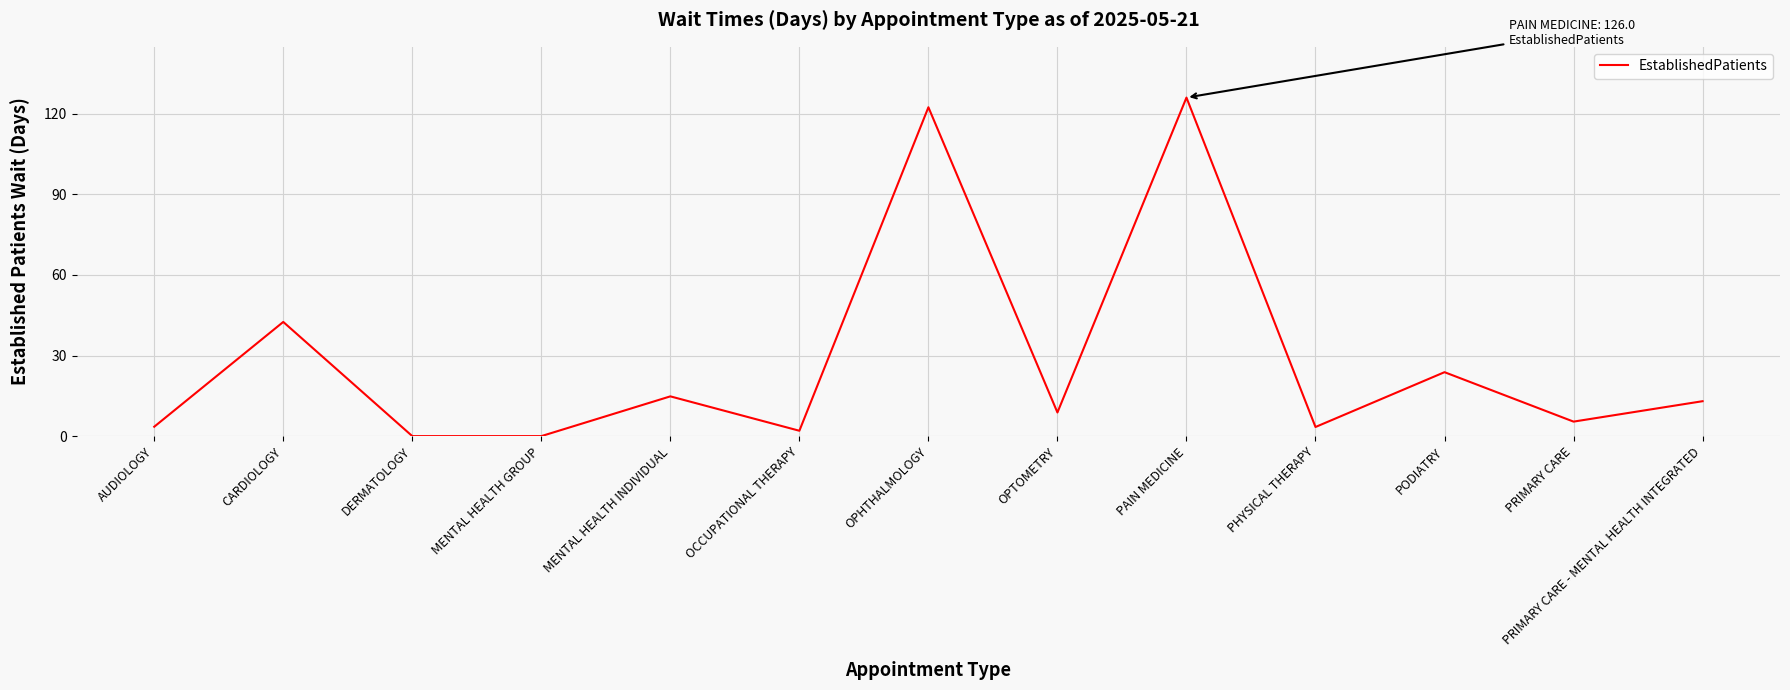

At which category does the chart reach its peak across all series?

PAIN MEDICINE